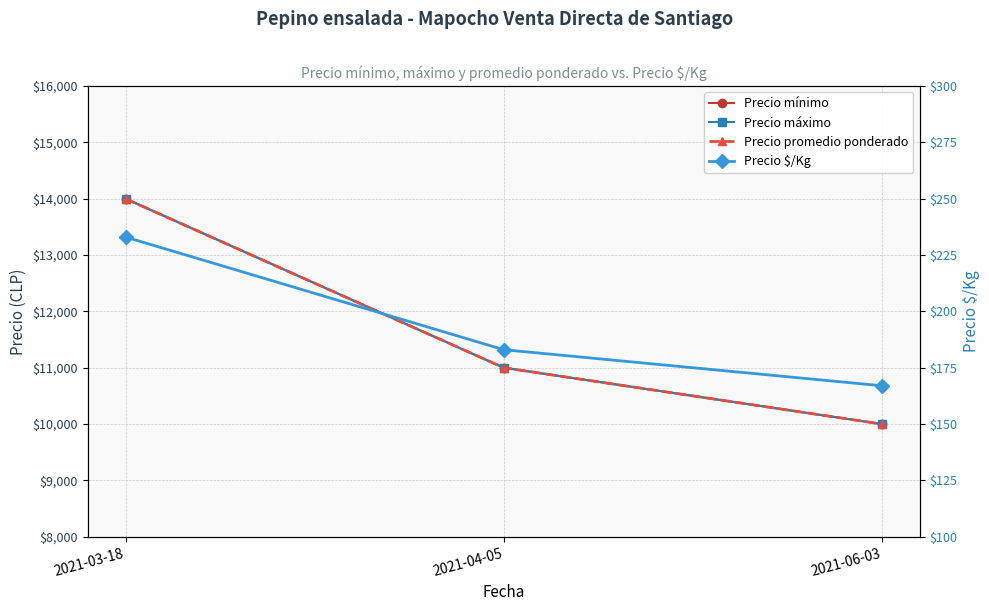

At which label does Precio $/Kg first exceed 183?

2021-03-18